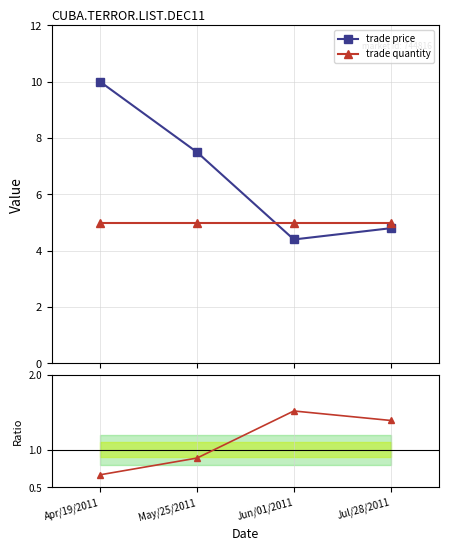

List the series in order of their peak value, lowest first.

quantity / price (norm.), trade quantity, trade price